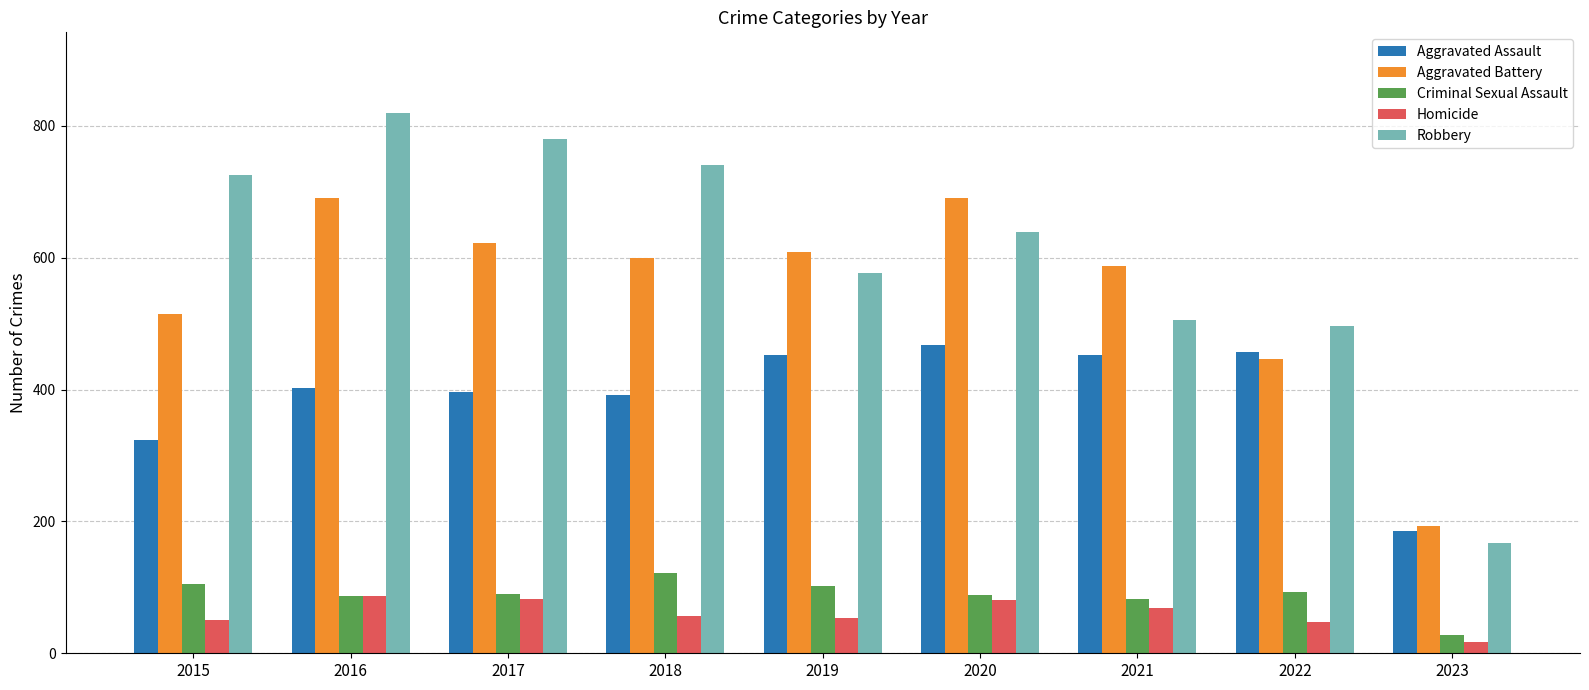

Which label corresponds to the smallest value in the chart?

2023